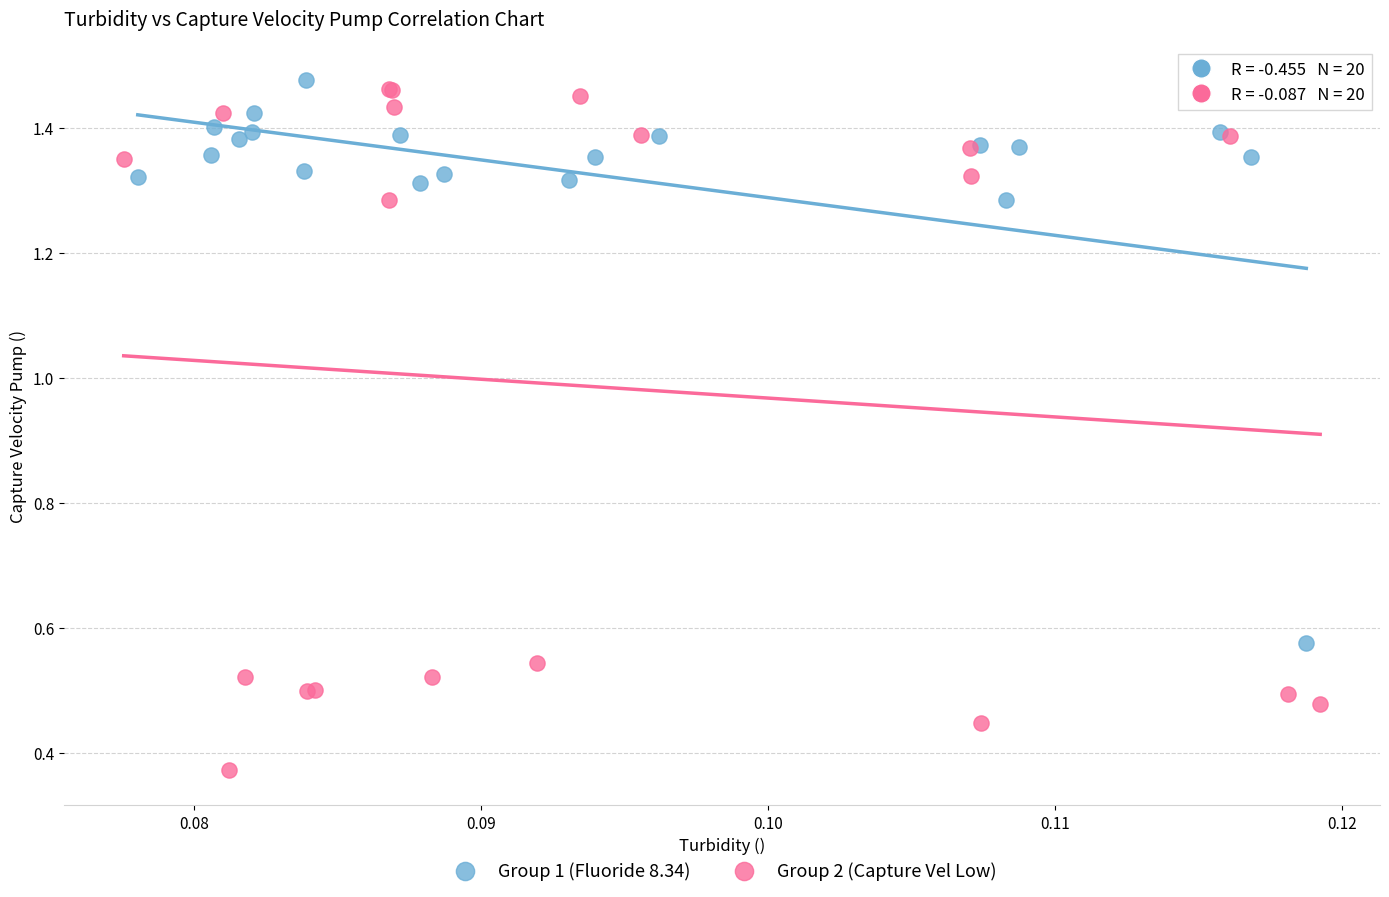

Which series has the widest spread of Y values?

Group 2 (Capture Vel Low)